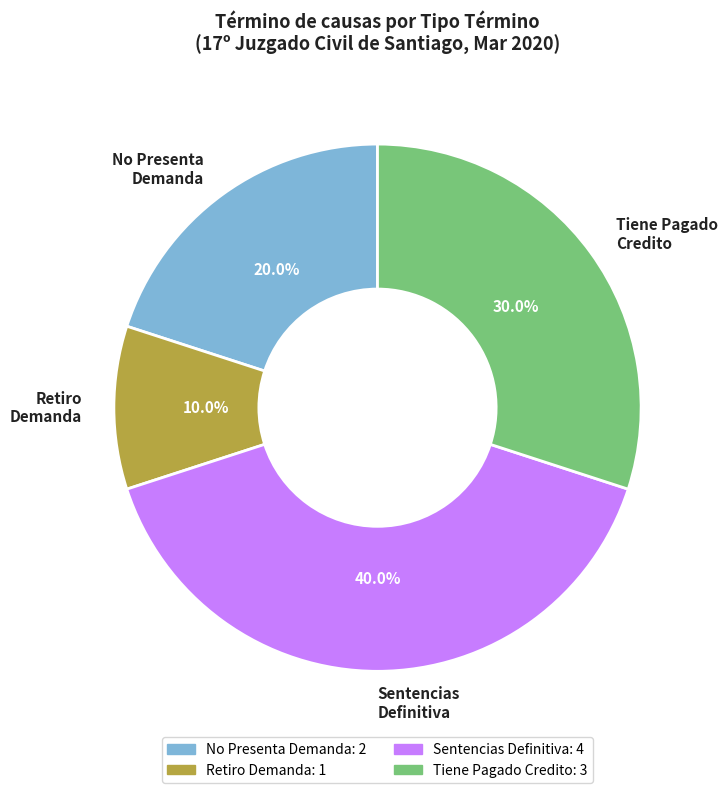

What is the smallest slice in the pie chart?

Retiro Demanda